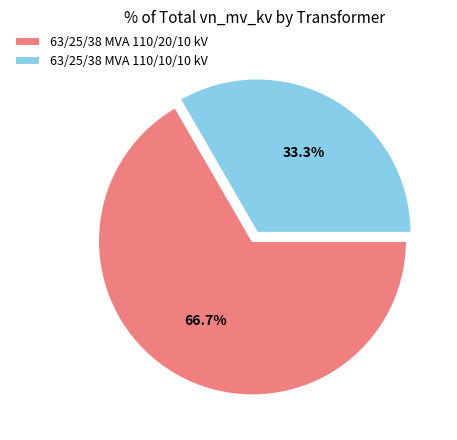

Between 63/25/38 MVA 110/10/10 kV and 63/25/38 MVA 110/20/10 kV, which is larger?

63/25/38 MVA 110/20/10 kV